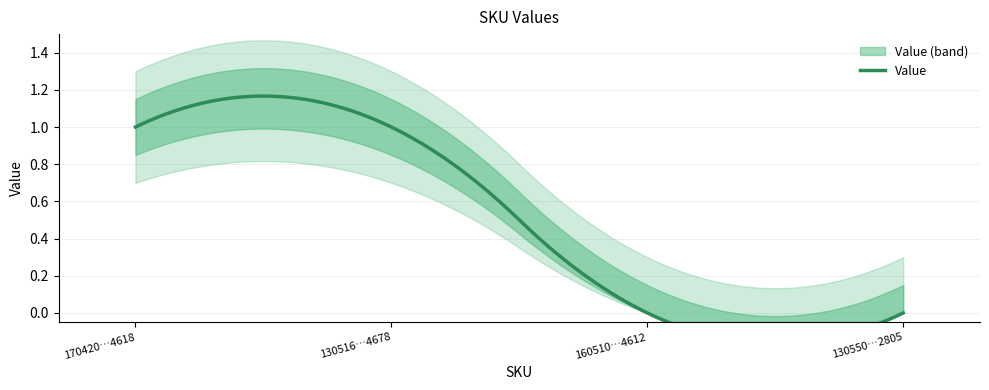

What is the sum of all values?

2